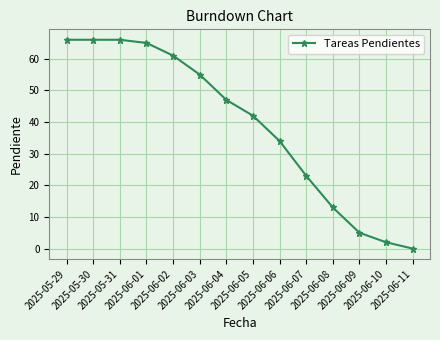

What is the average value?

39